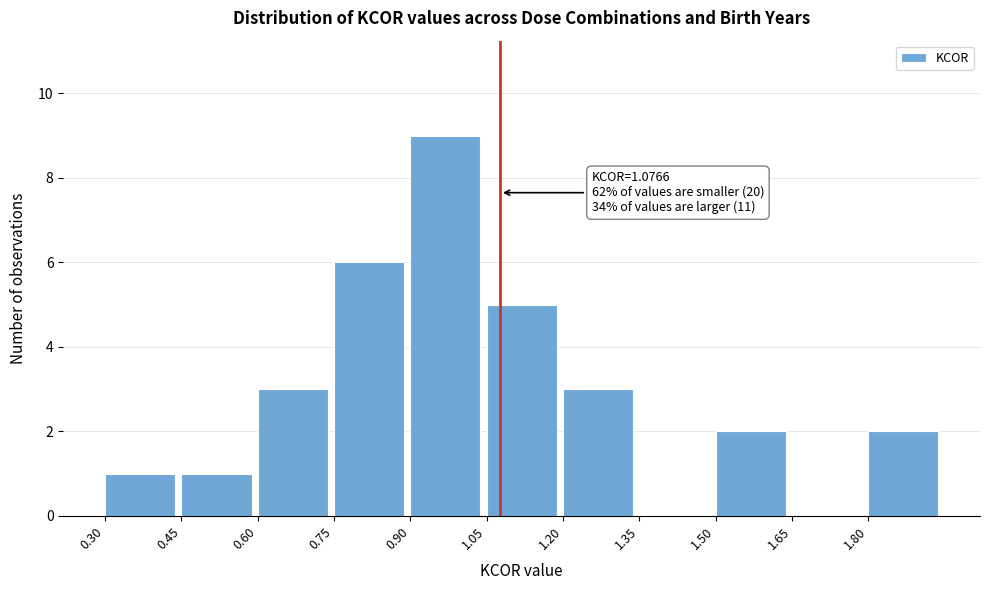

Over which range of the x-axis is the bar tallest?

0.90 to 1.05